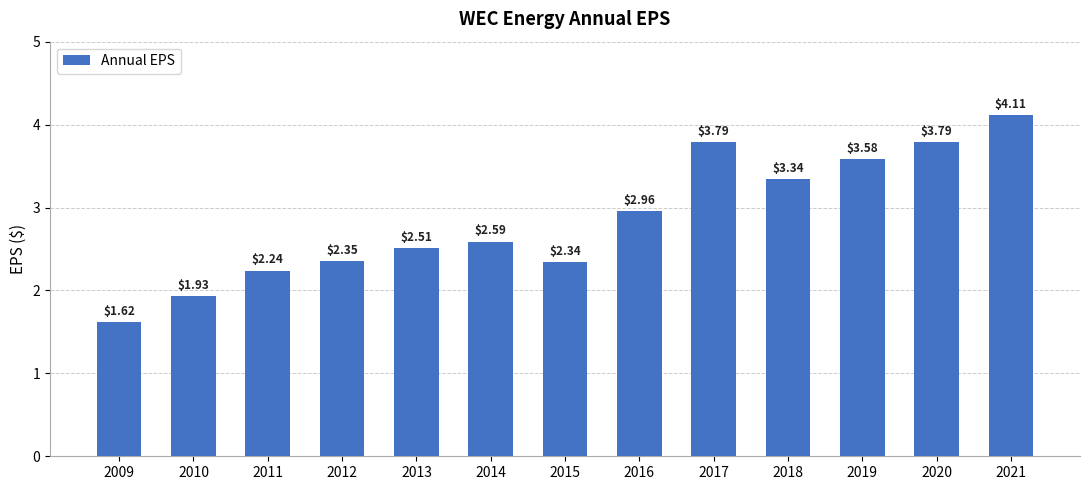

Which has a higher value, 2012 or 2021?

2021